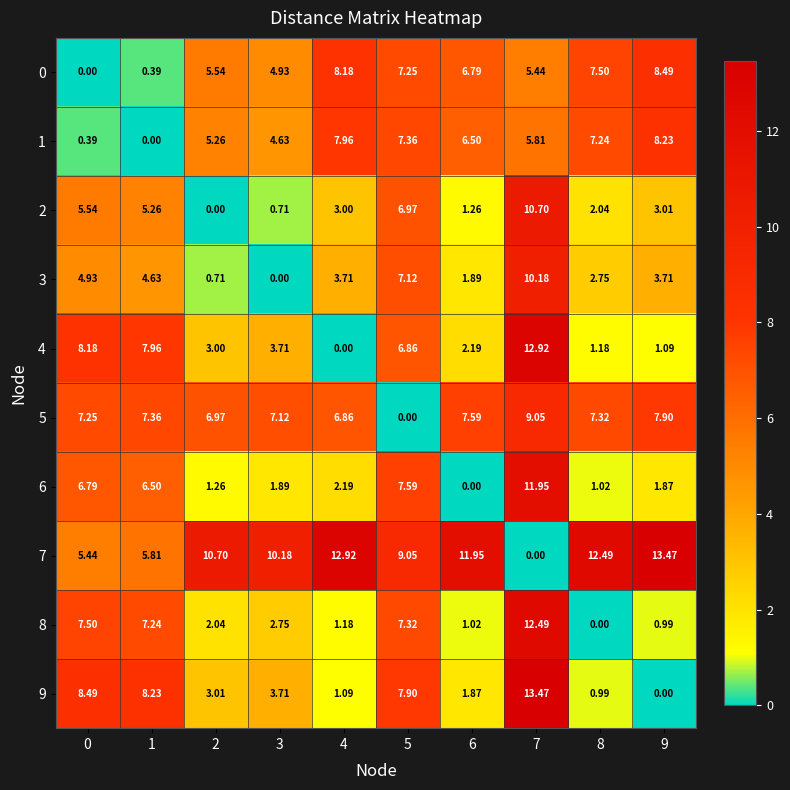

Is the value of 9 at 7 greater than the value of 3 at 3?

Yes